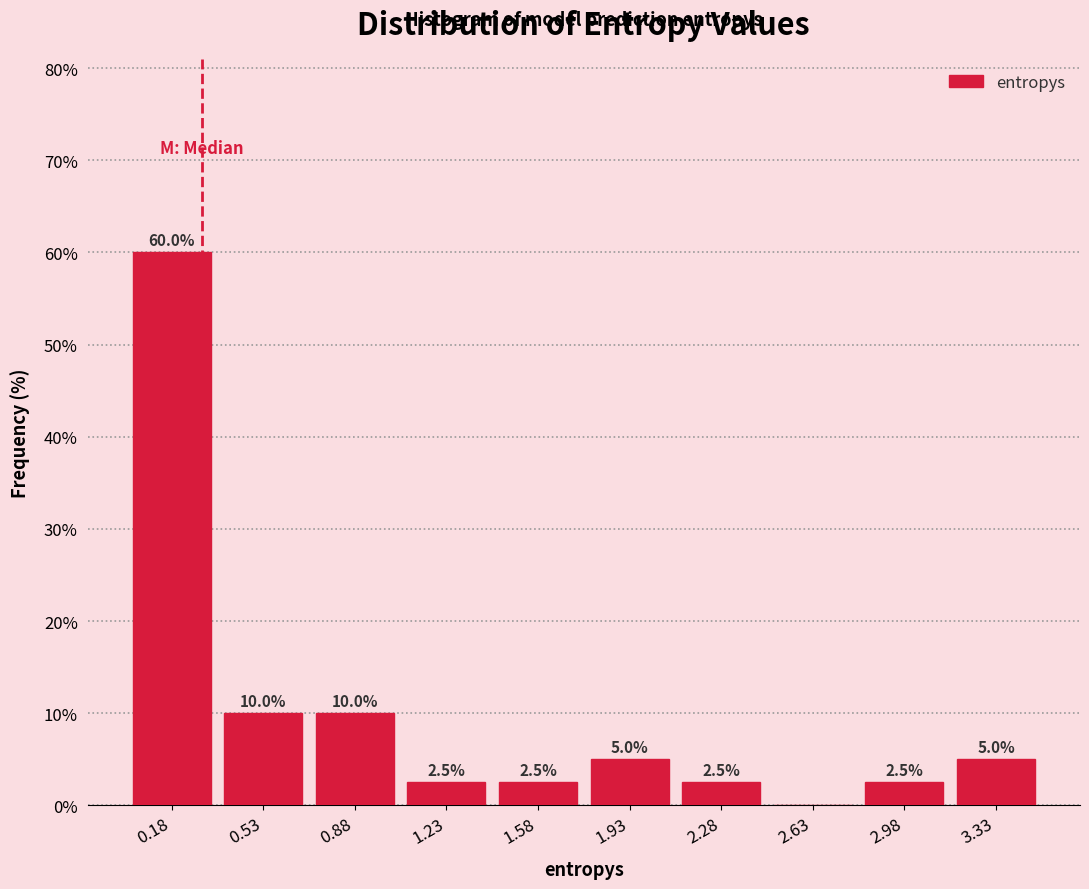

Which range on the x-axis has the tallest bar?

0.00 to 0.35